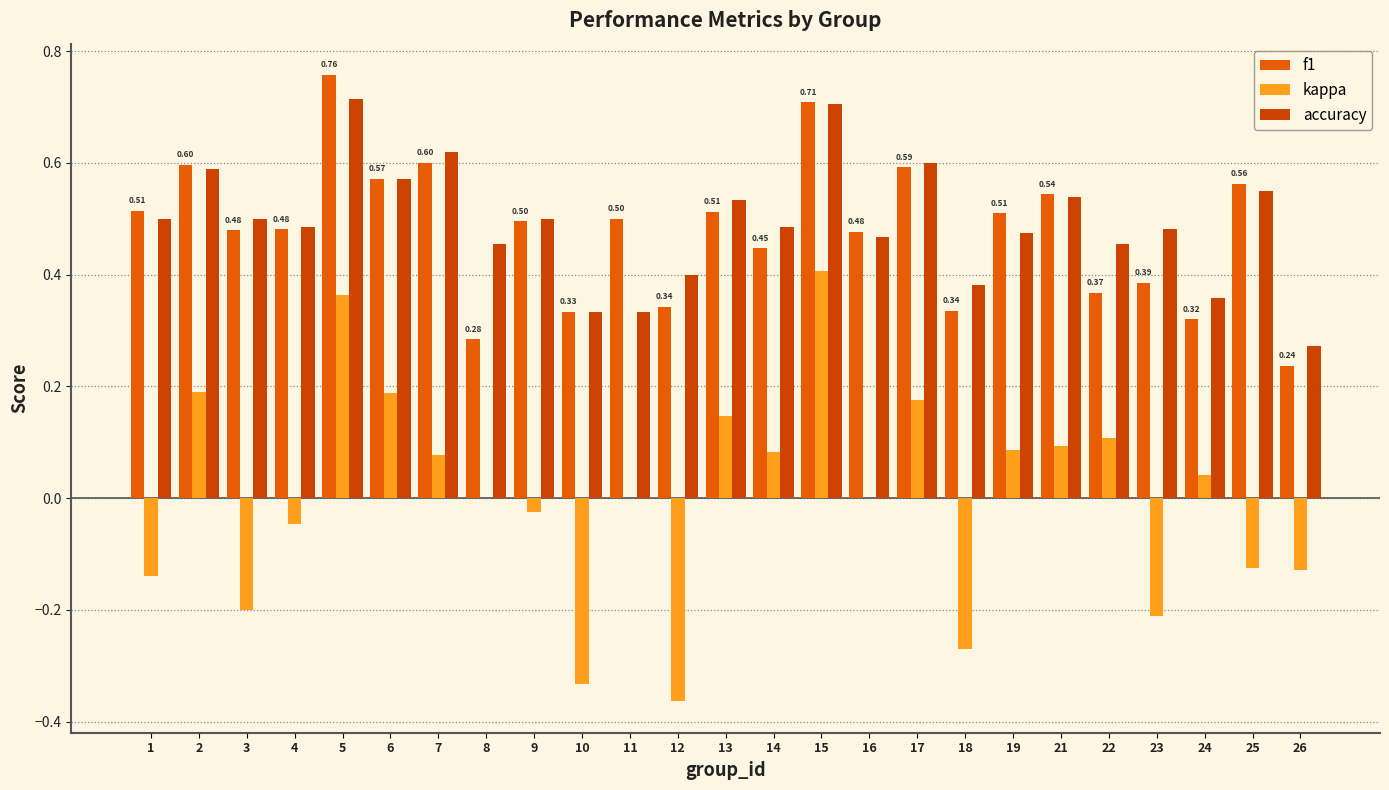

What is the value of the f1 bar at the 15th from the left?

0.7